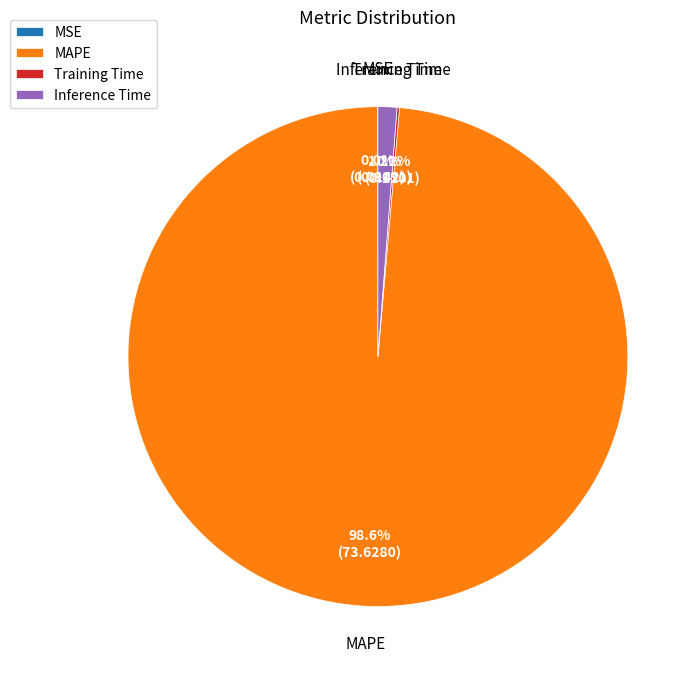

Is there any slice that represents more than half of the pie?

Yes